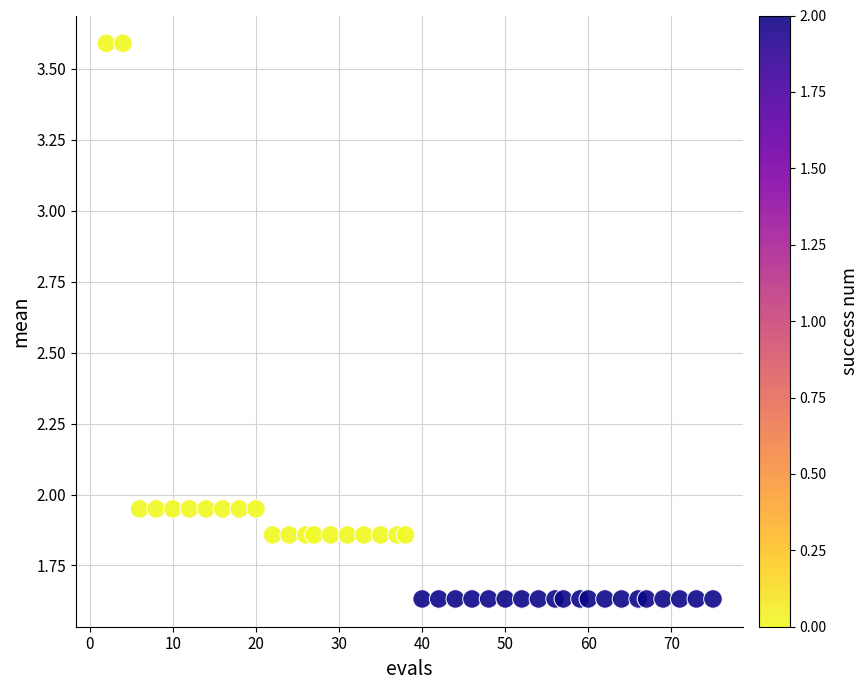

What is the range of Y values (max minus min)?

2.0